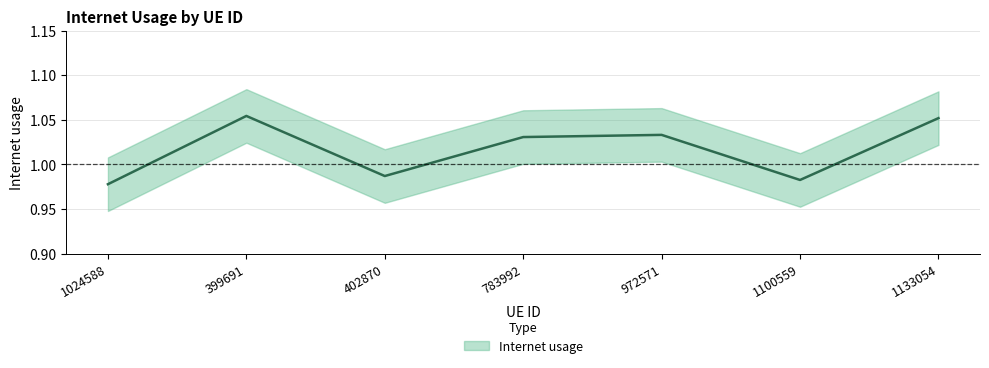

Rank the categories by value from highest to lowest.

399691, 1133054, 972571, 783992, 402870, 1100559, 1024588